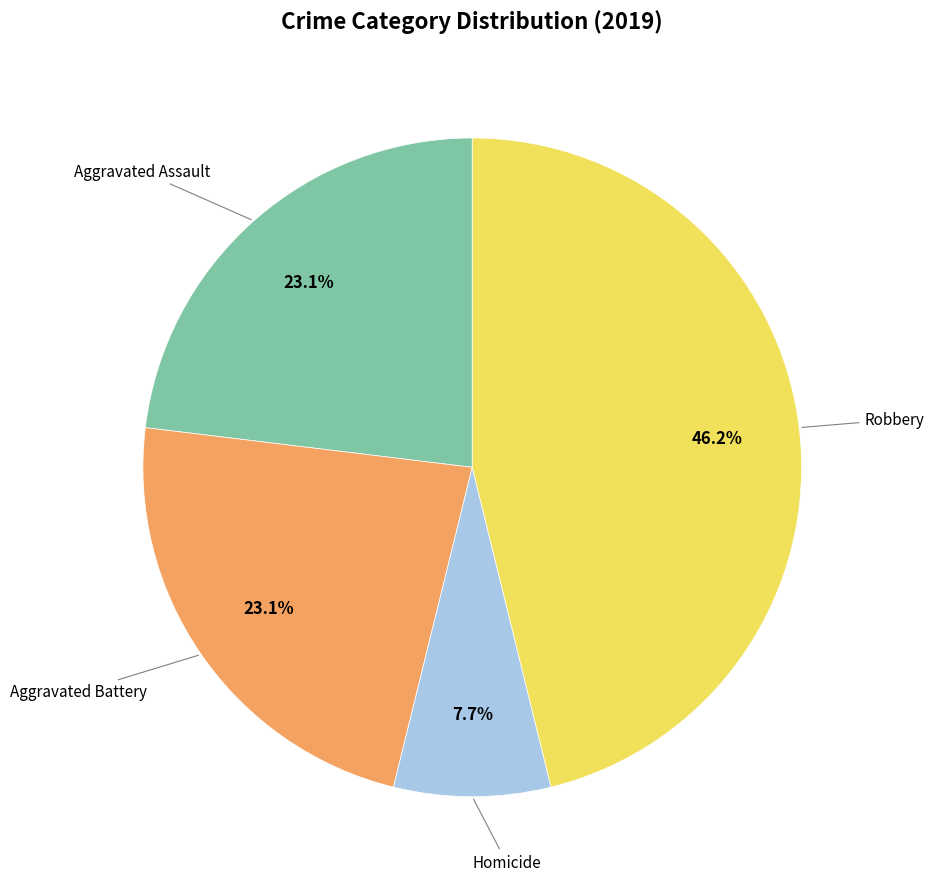

Does any single category account for the majority?

No